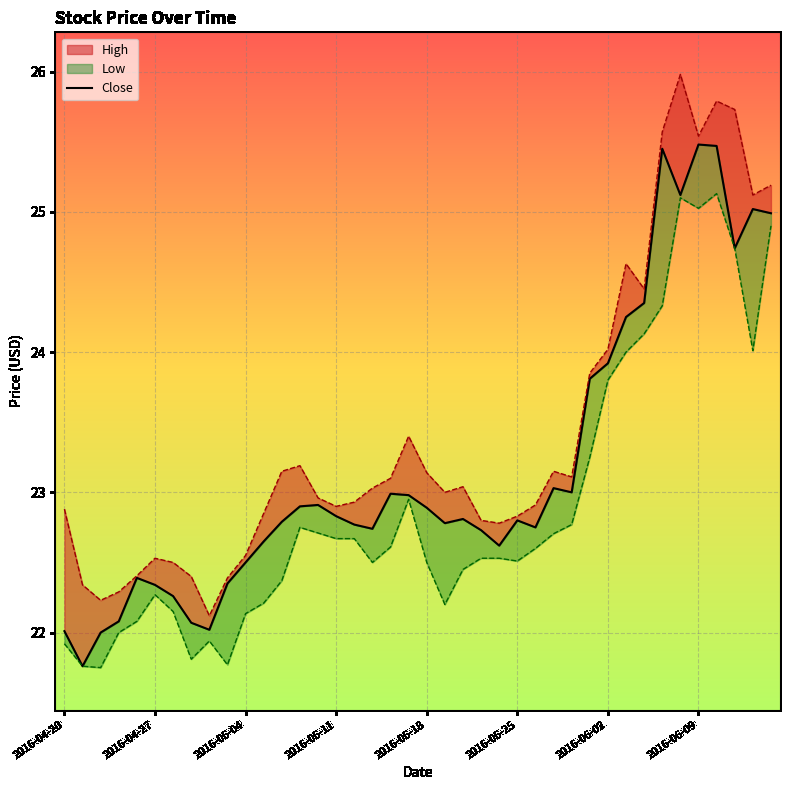

How many lines are shown in the chart?

1